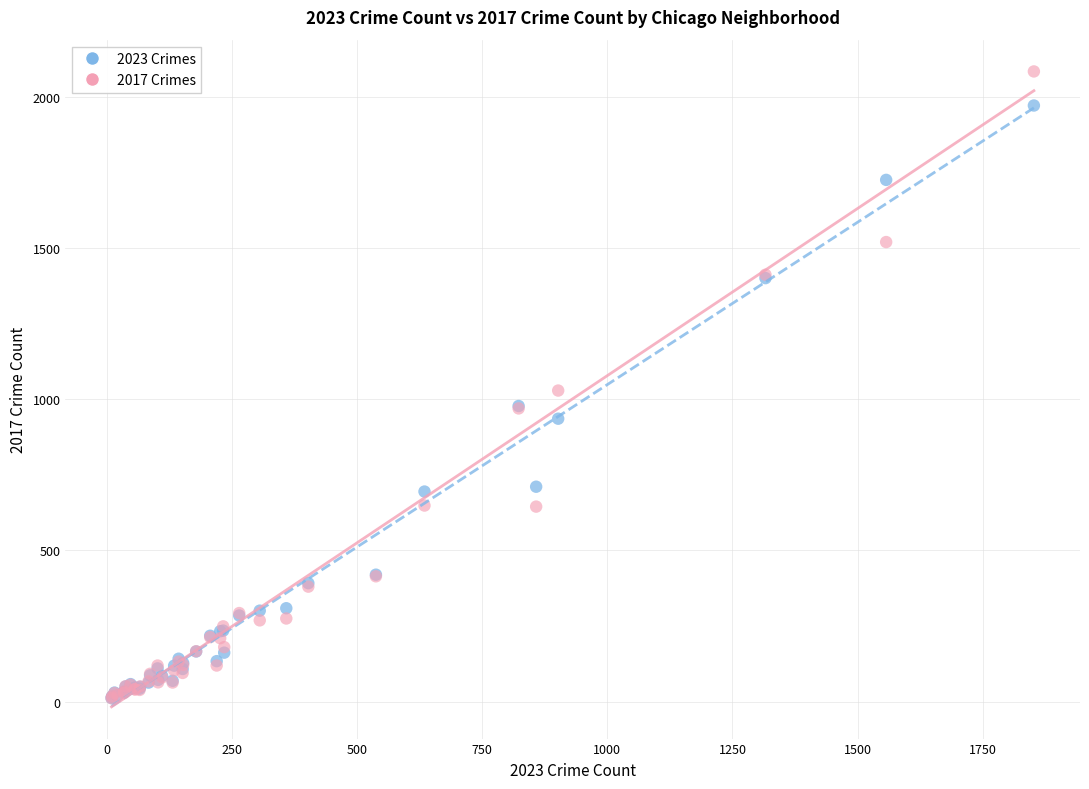

What are all the series names shown in the legend?

2023 Crimes, 2017 Crimes